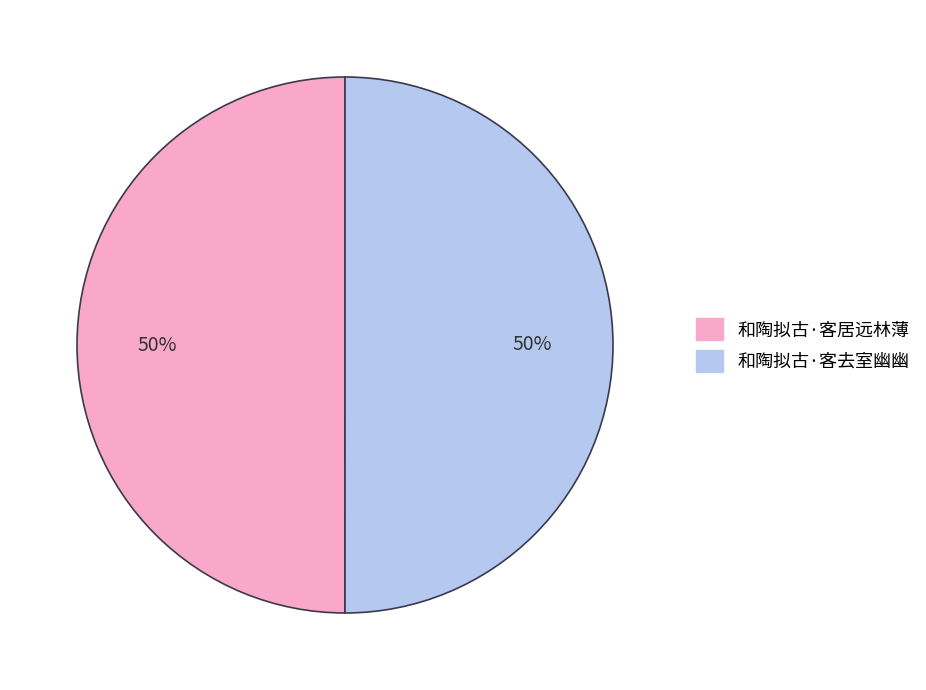

Do 和陶拟古·客去室幽幽 and 和陶拟古·客居远林薄 together represent more than half of the pie?

Yes